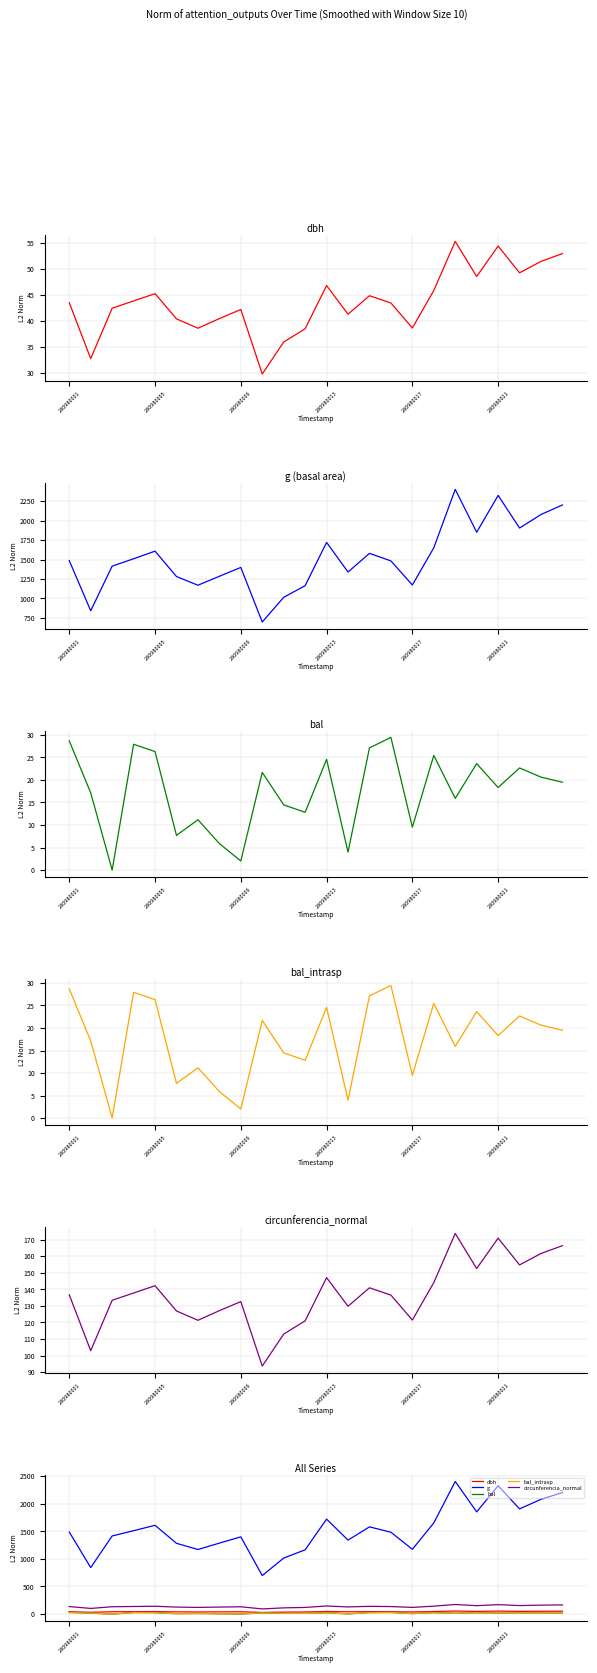

What are all the series names shown in the legend?

dbh, g, bal, bal_intrasp, circunferencia_normal